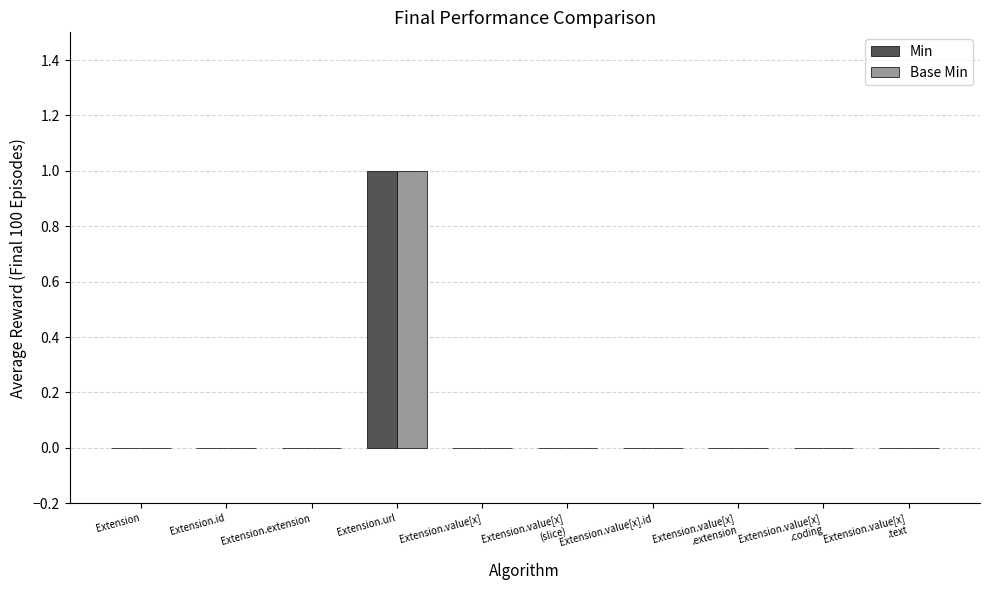

At which category is the sum across all series the highest?

Extension.url